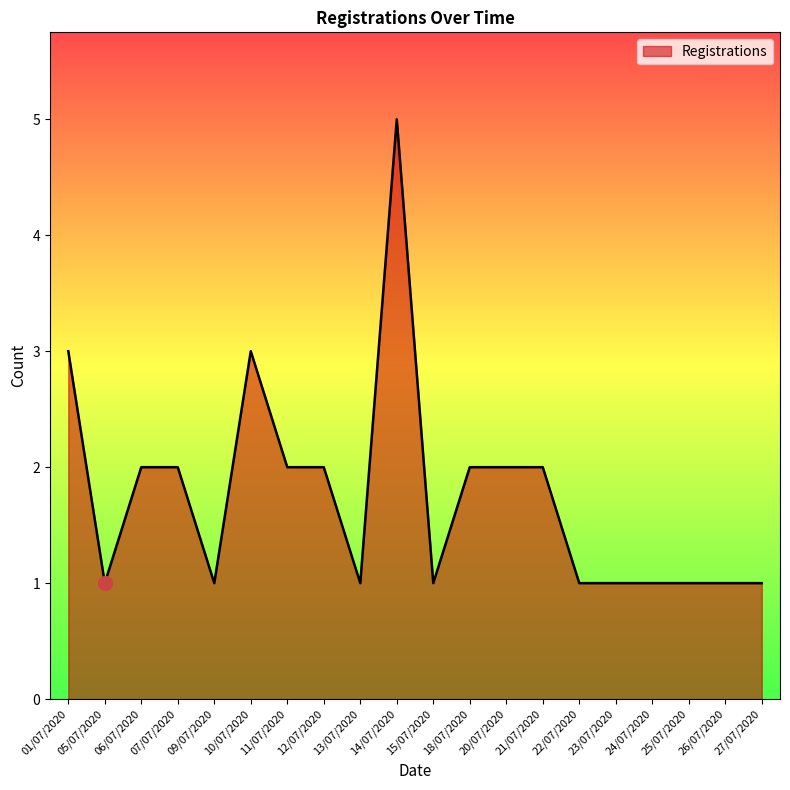

The value at 25/07/2020 is 1. True or false?

True